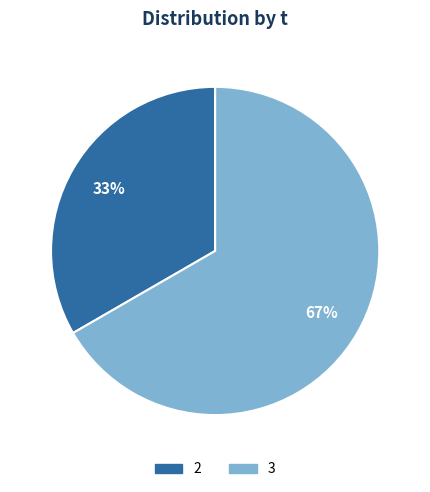

Is it true that 3 is 67% of the pie?

True